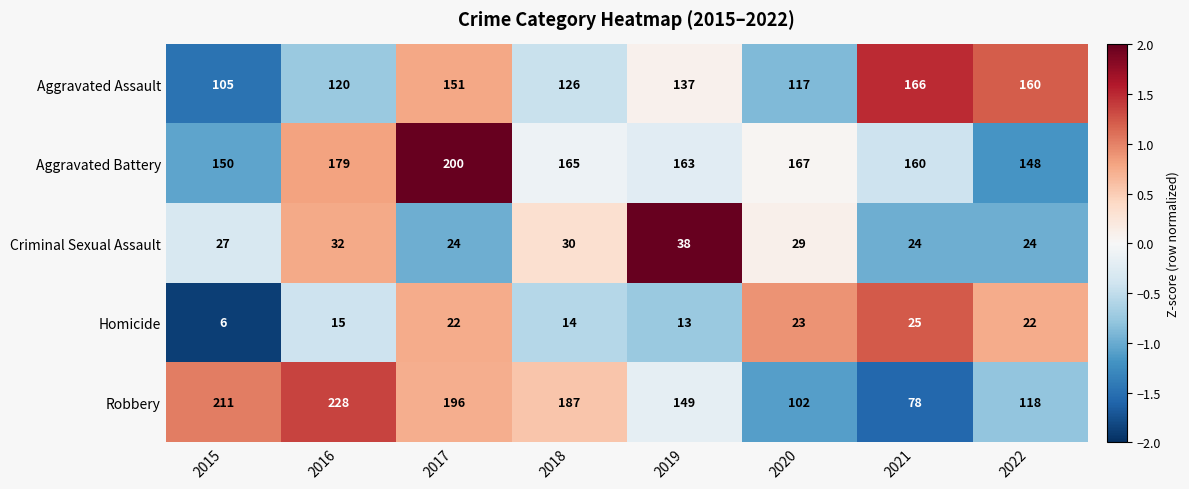

Which series has the largest range (max minus min)?

Robbery